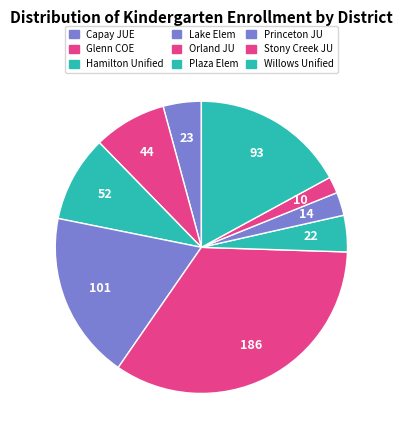

True or false: Willows Unified accounts for 17% of the total.

True